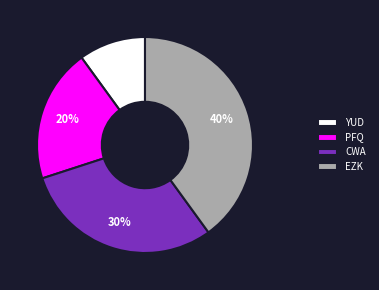

To the nearest percent, what is the difference between the largest and smallest slice percentages?

30%